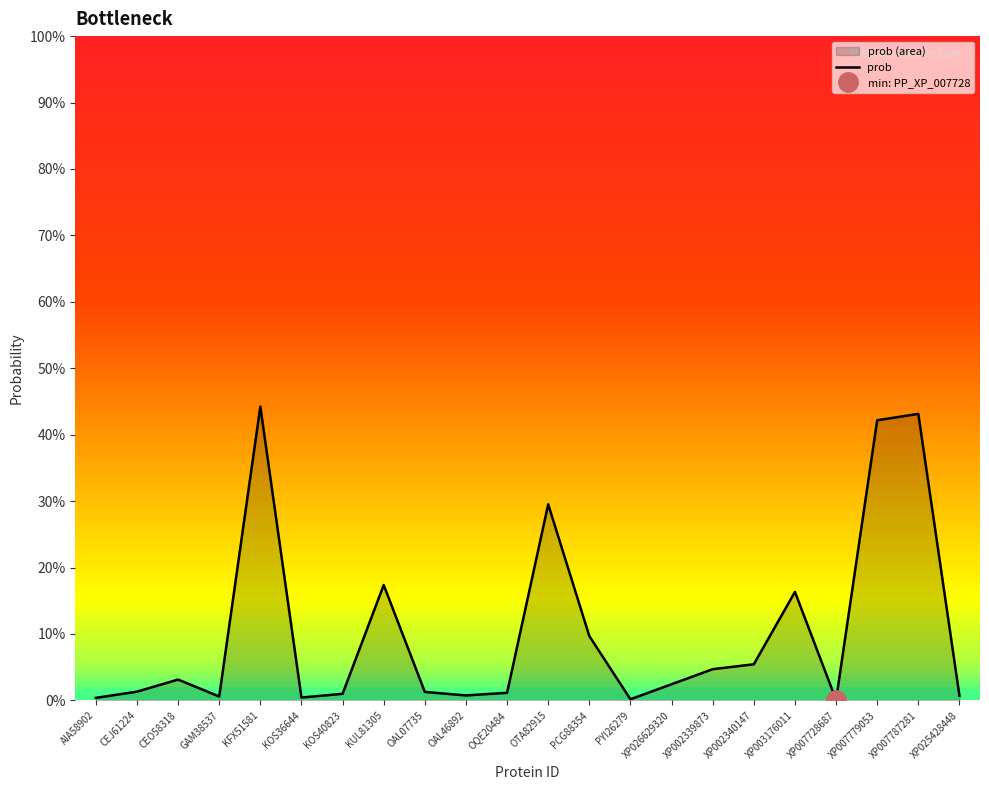

What is the sum of all values?

2.3